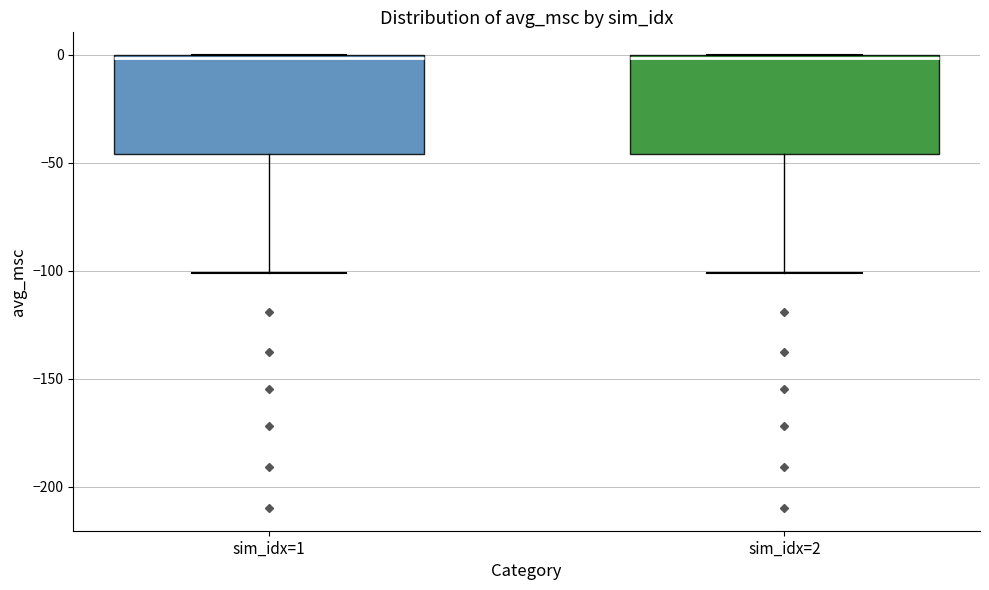

Reading left to right, transcribe this box plot: for each box, give where its median line is, the range the box spans, and where its two whiskers end, as read against the y-axis. The values are not printed on the chart, so give them approximately, as read against the axis.

sim_idx=1: median 0, box -45 to 0, whiskers -100 to 0
sim_idx=2: median 0, box -45 to 0, whiskers -100 to 0